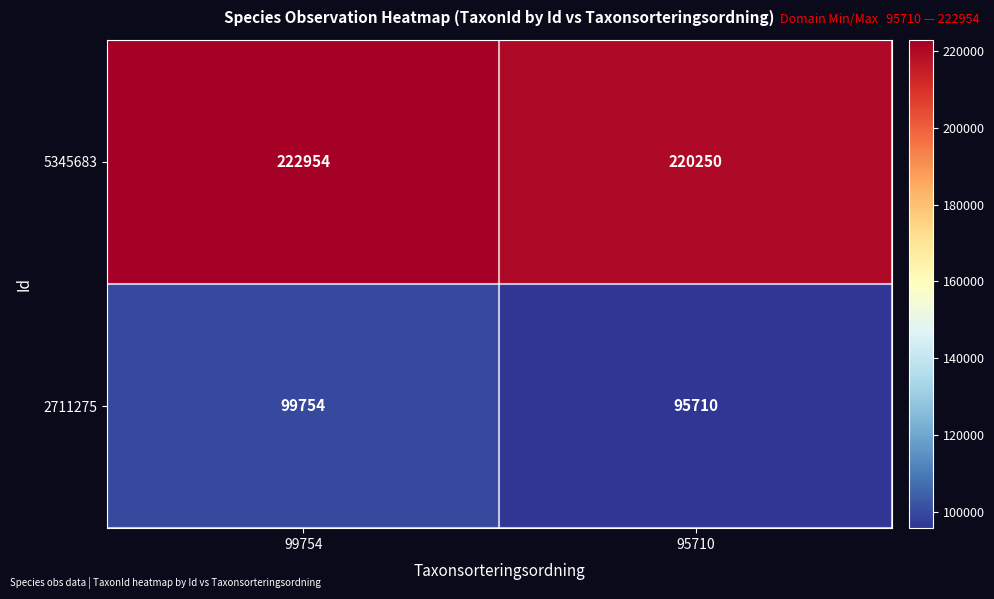

Count the number of categories in the chart.

2